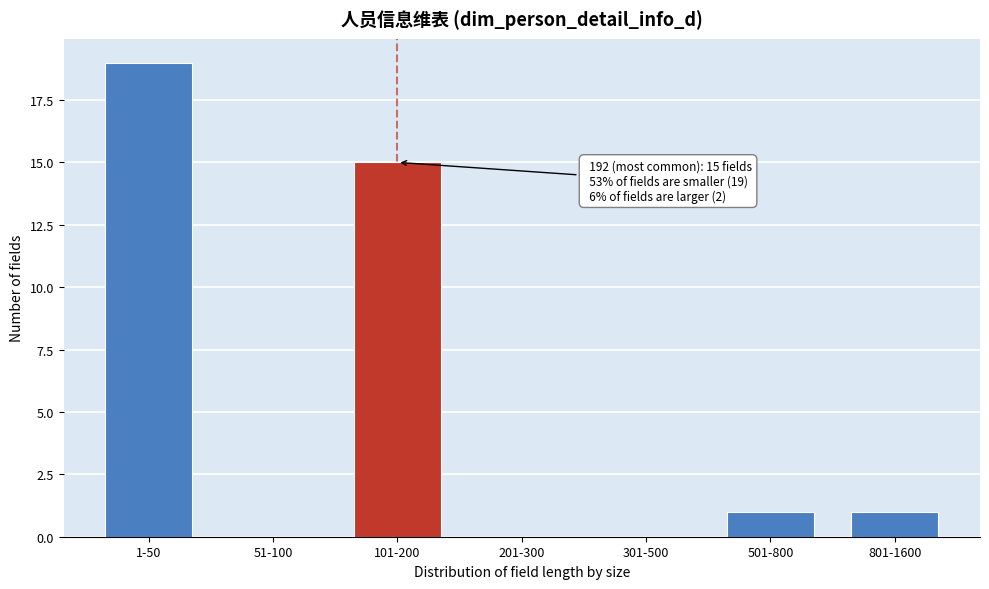

Reading left to right, extract all data points from this chart.

1-50=19	51-100=0	101-200=15	201-300=0	301-500=0	501-800=1	801-1600=1